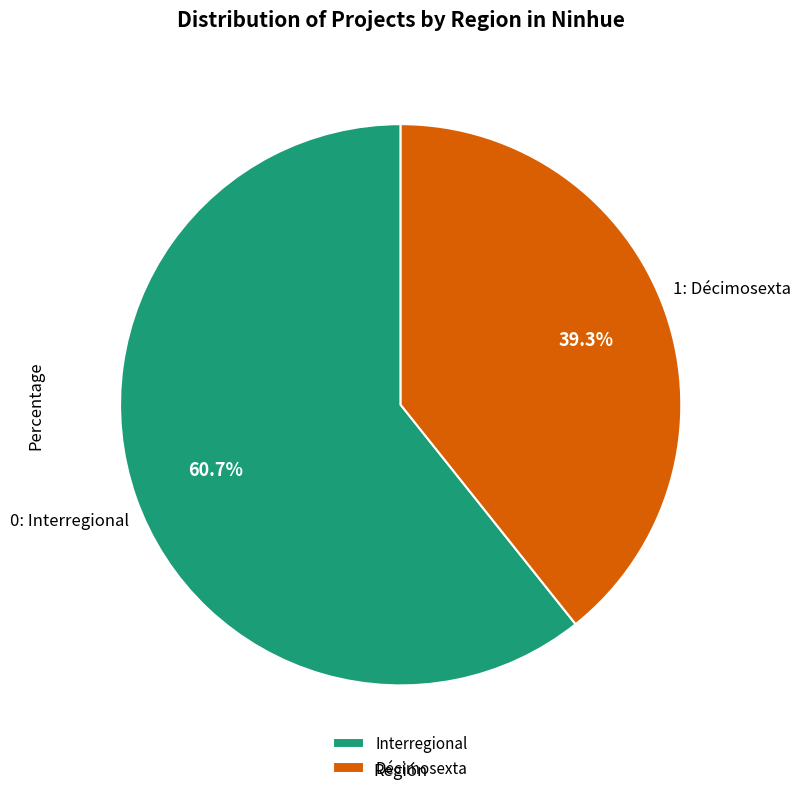

What portion of the pie excludes Décimosexta?

60.7%